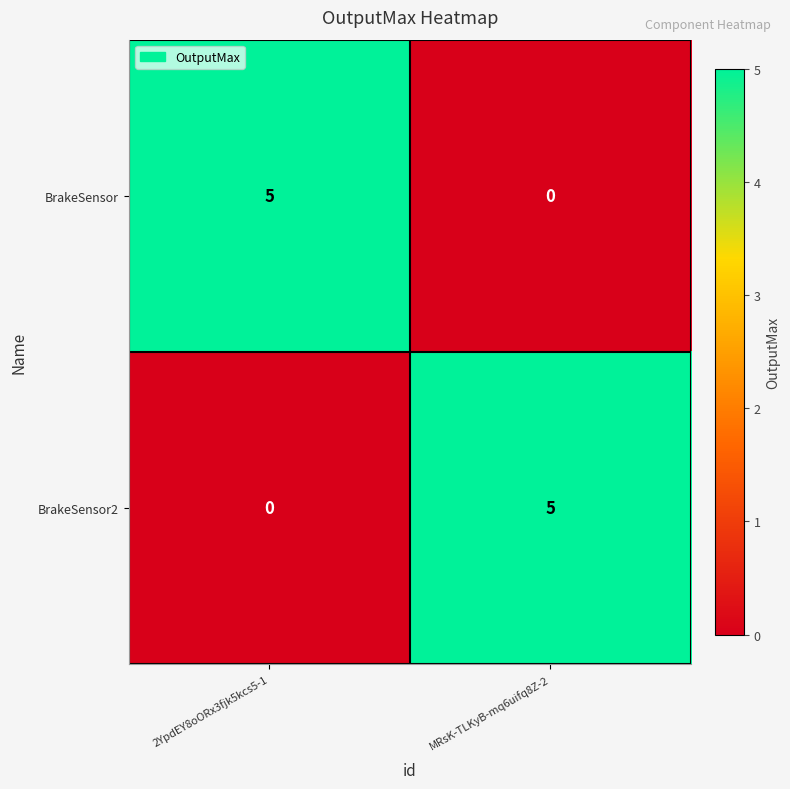

True or false: BrakeSensor2 has a value of 5 at MRsK-TLKyB-mq6uifq8Z-2.

True